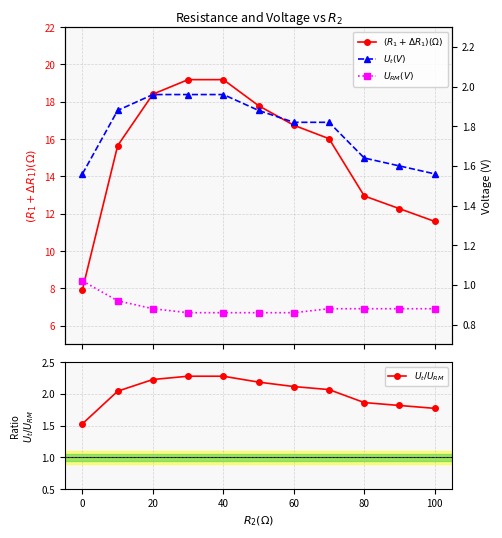

True or false: $U_t / U_{RM}$ and $(R_1+\Delta R_1)(\Omega)$ intersect in this chart.

False